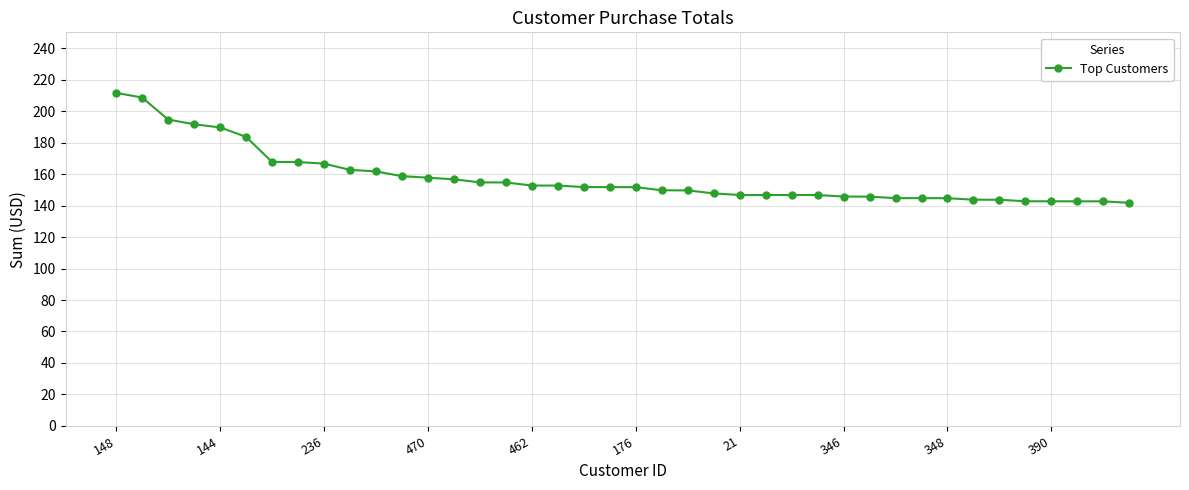

What is the difference between the maximum and minimum values?

69.8